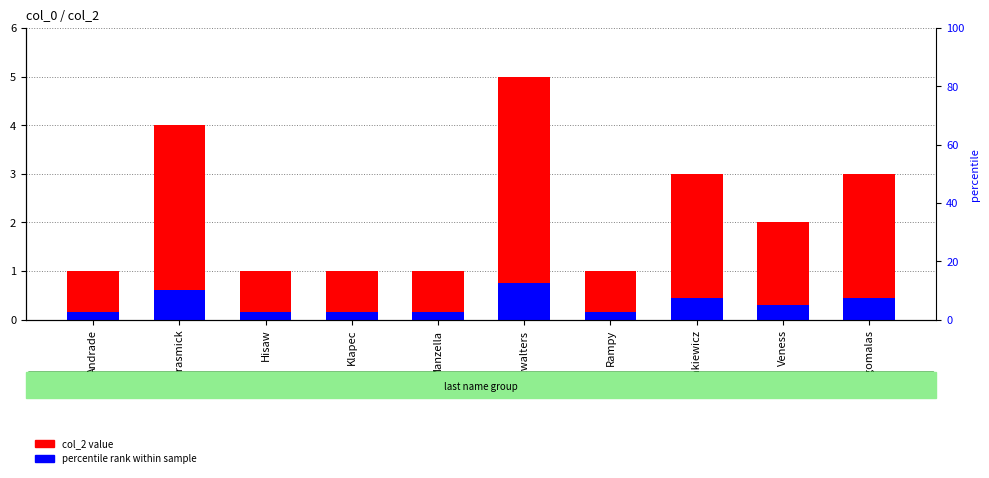

What position from the right is Tomkiewicz?

3